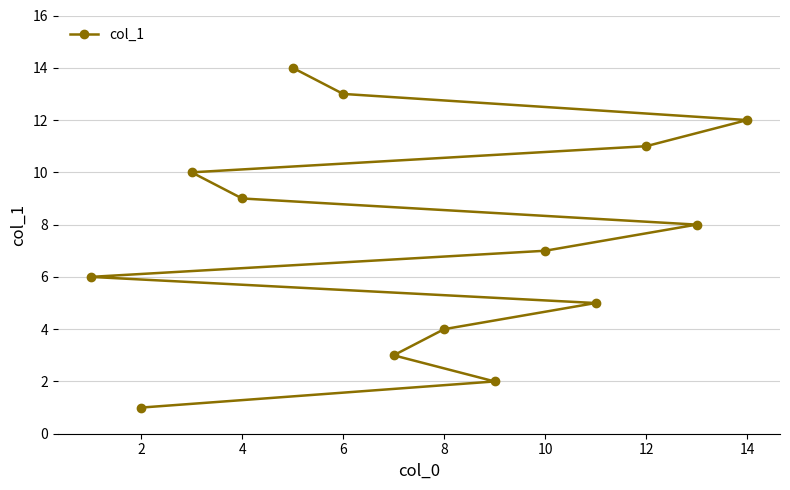

Reading right to left, transcribe all the data shown in this chart.

12	8	11	5	7	2	4	3	13	14	9	10	1	6